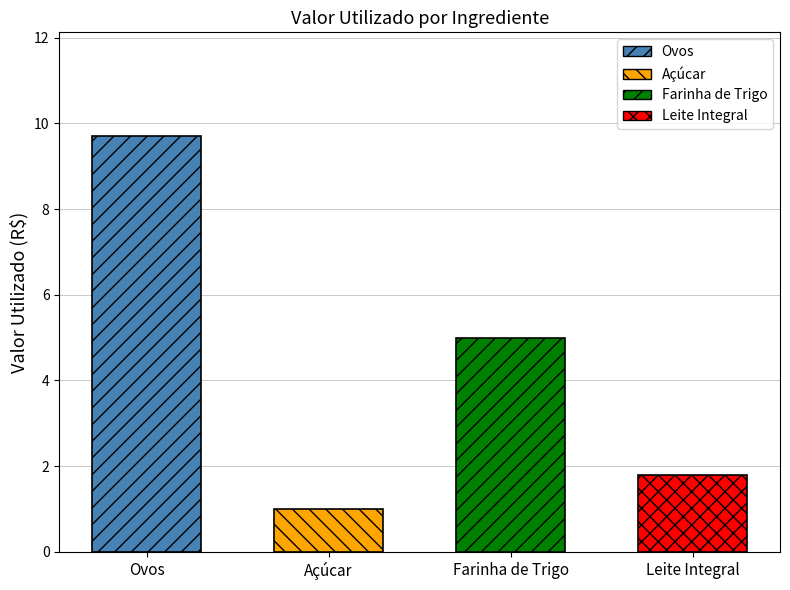

What is the value of the 1st bar from the left?

9.7